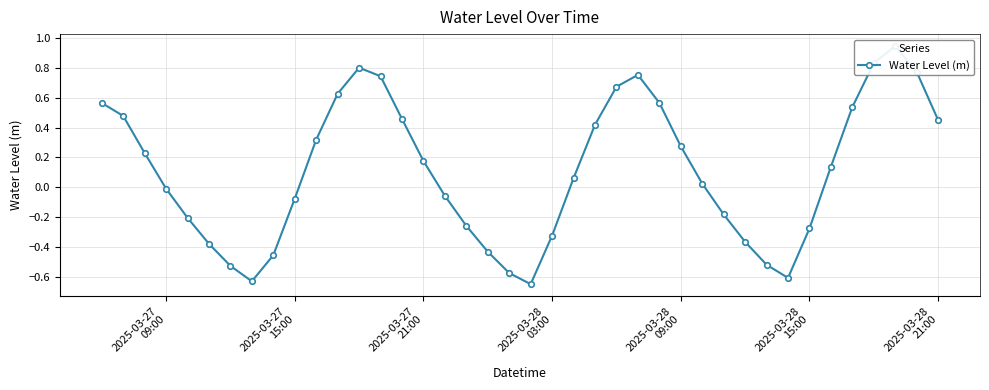

What is the value of the 30th point from the left?

-0.2